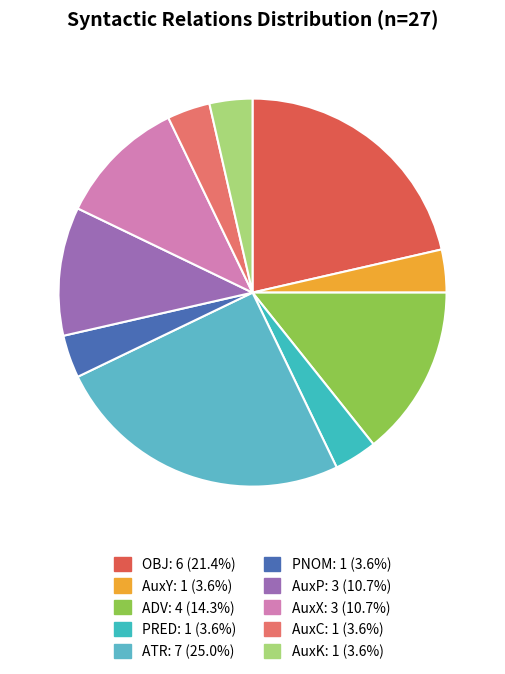

Does any single category account for the majority?

No